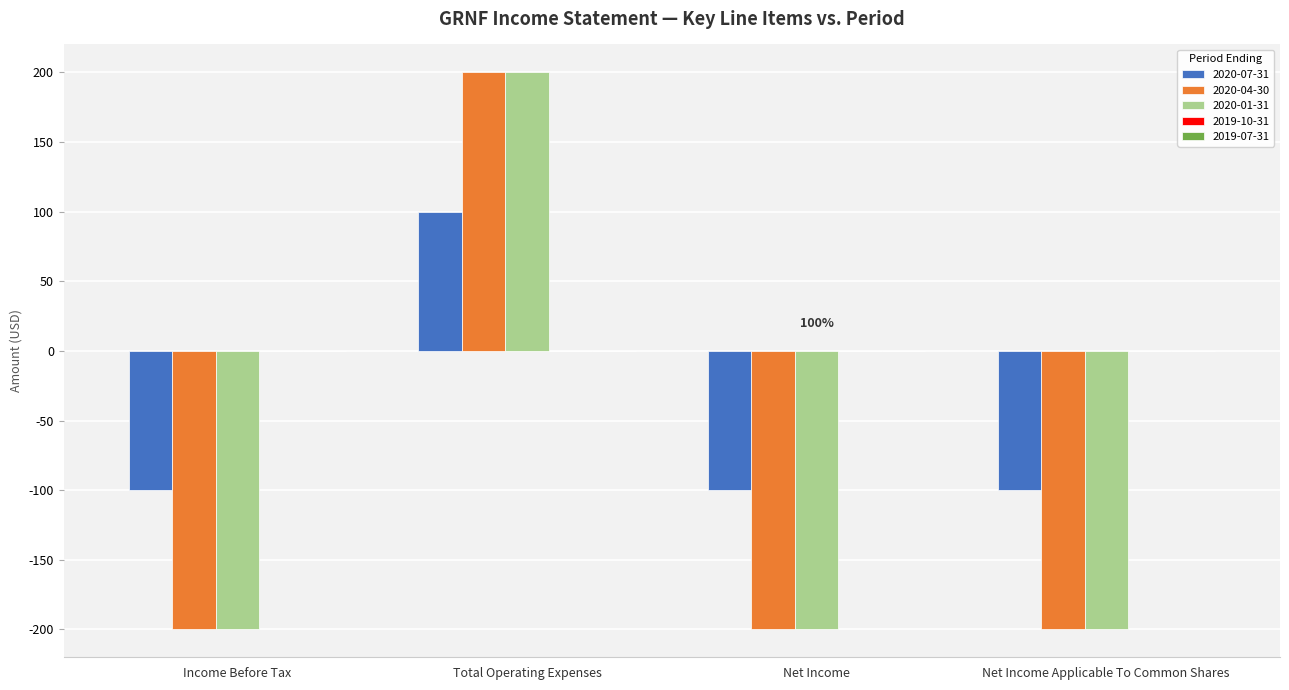

Reading left to right, extract all data points from this chart.

2020-07-31: -100	100	-100	-100
2020-04-30: -200	200	-200	-200
2020-01-31: -200	200	-200	-200